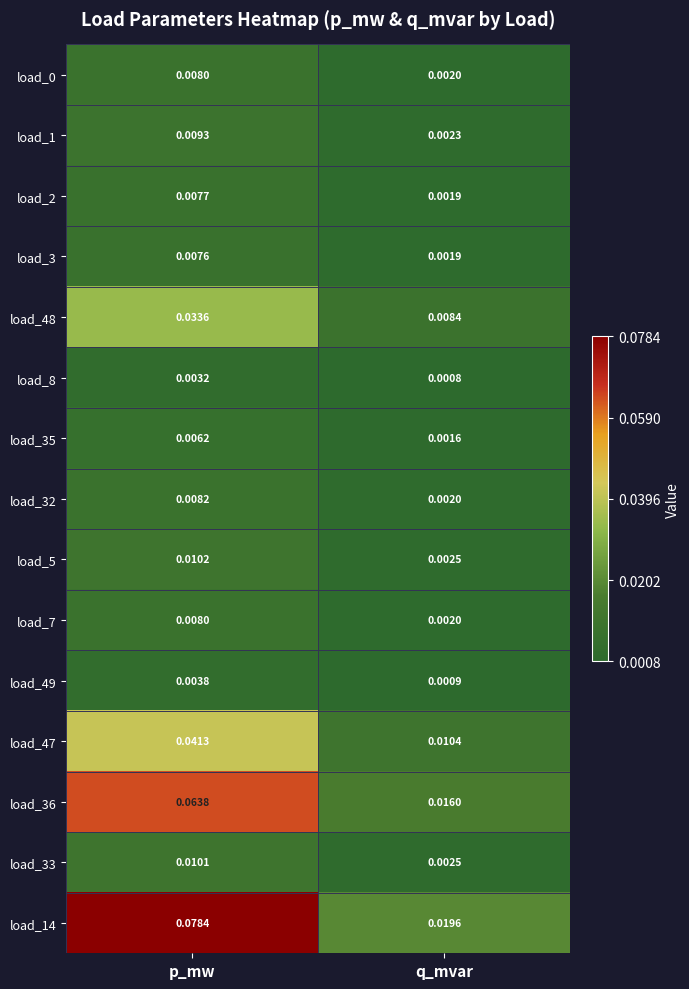

At which category is the sum across all series the highest?

p_mw